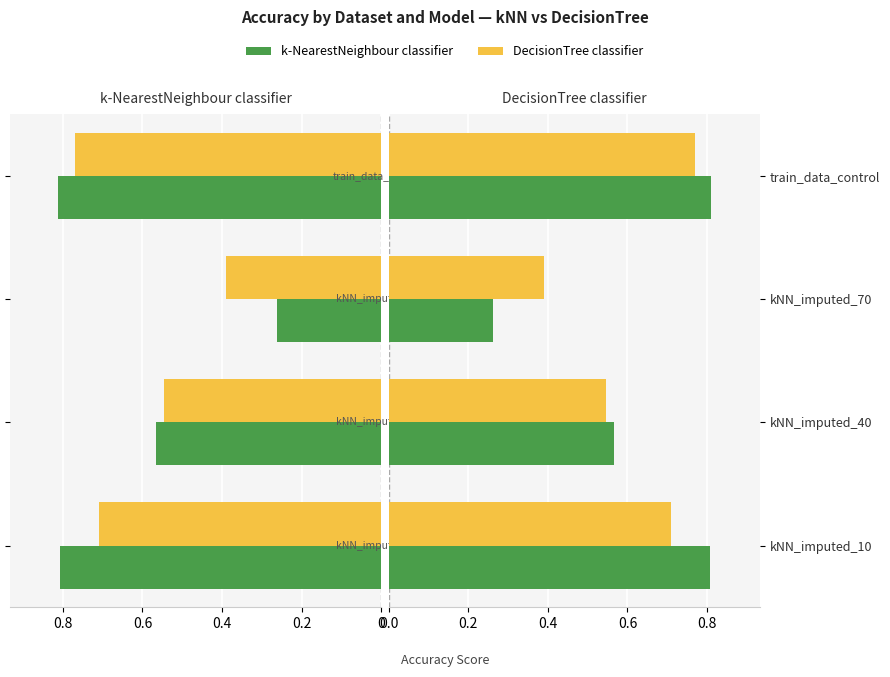

What is the value of the k-NearestNeighbour_classifier bar at the 3rd from the left?

0.3